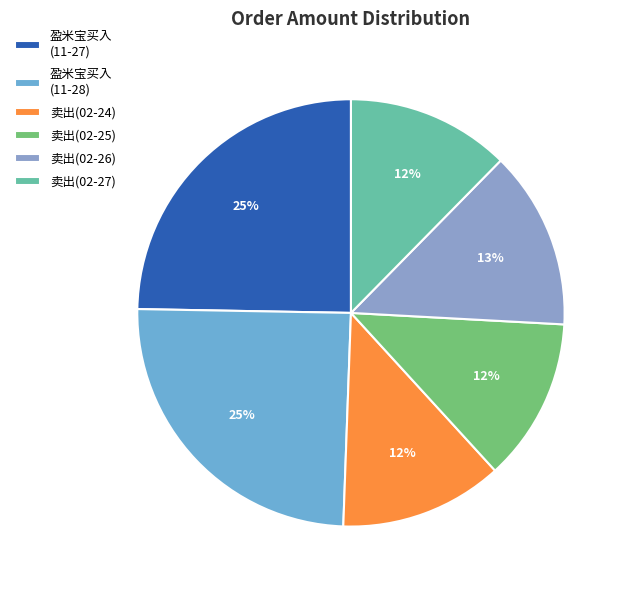

Which category has the biggest portion of the pie?

盈米宝买入(2019-11-27)